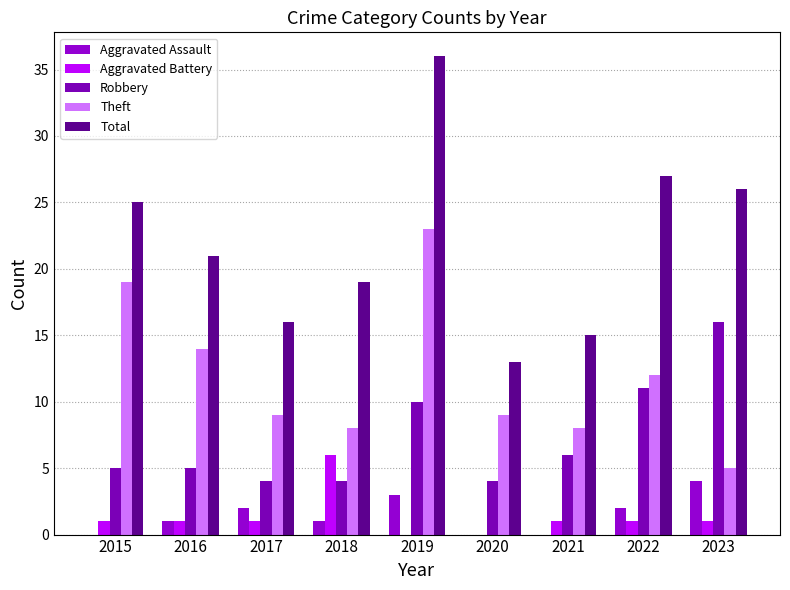

What is the sum of the Total values at 2018 and 2023?

45